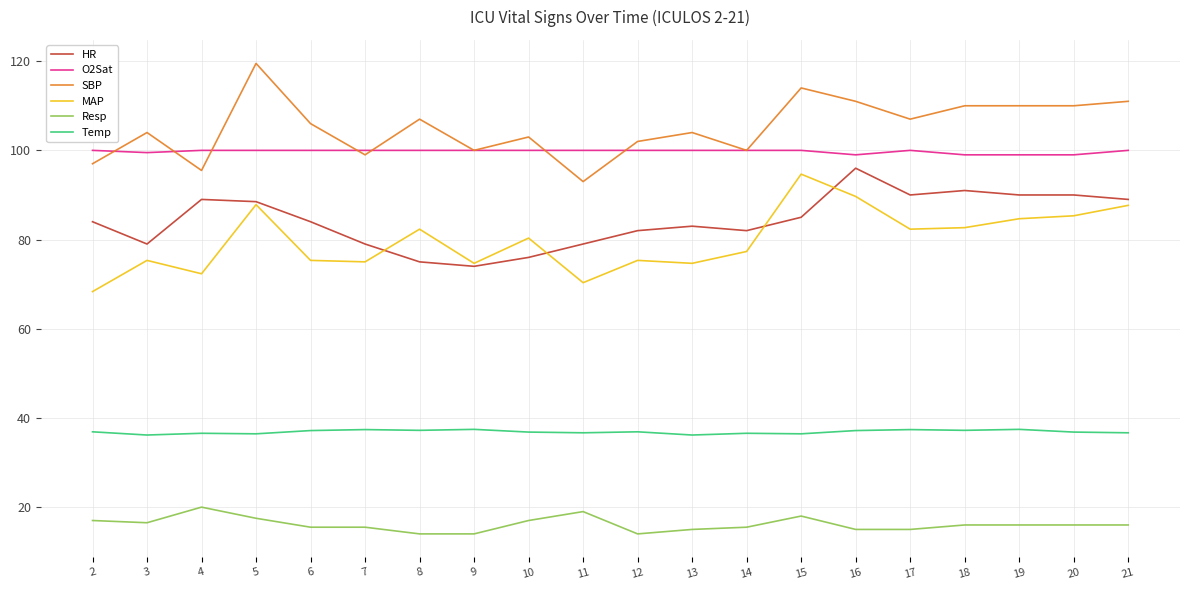

What are all the series names shown in the legend?

HR, O2Sat, SBP, MAP, Resp, Temp